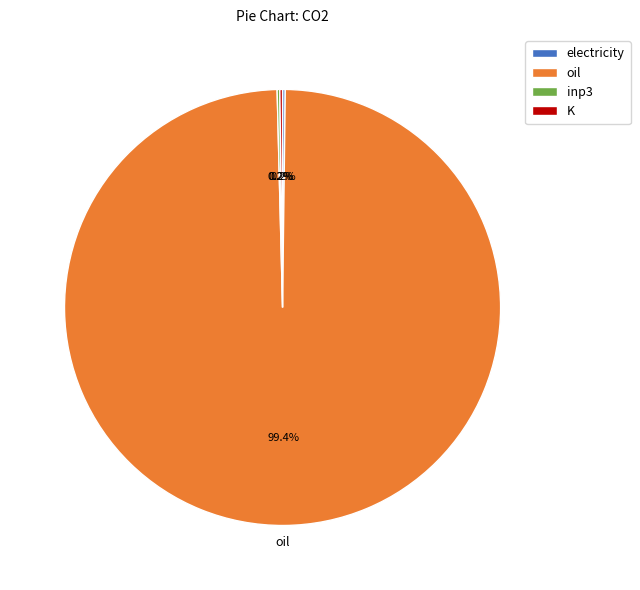

Which slice is the largest?

oil